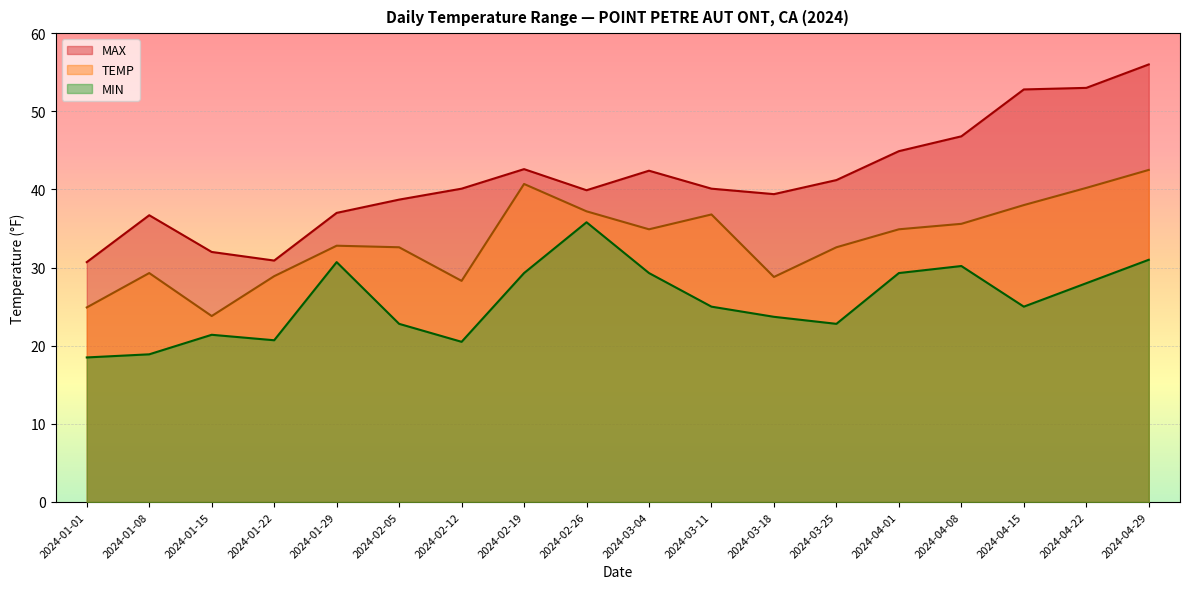

How many values in the TEMP series exceed 34?

9